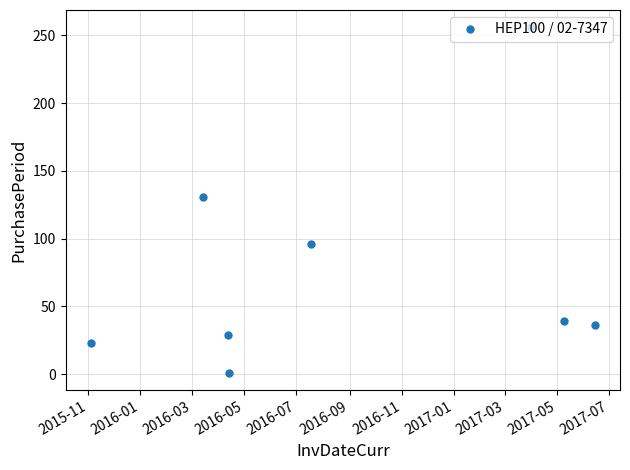

How many lines are shown in the chart?

1